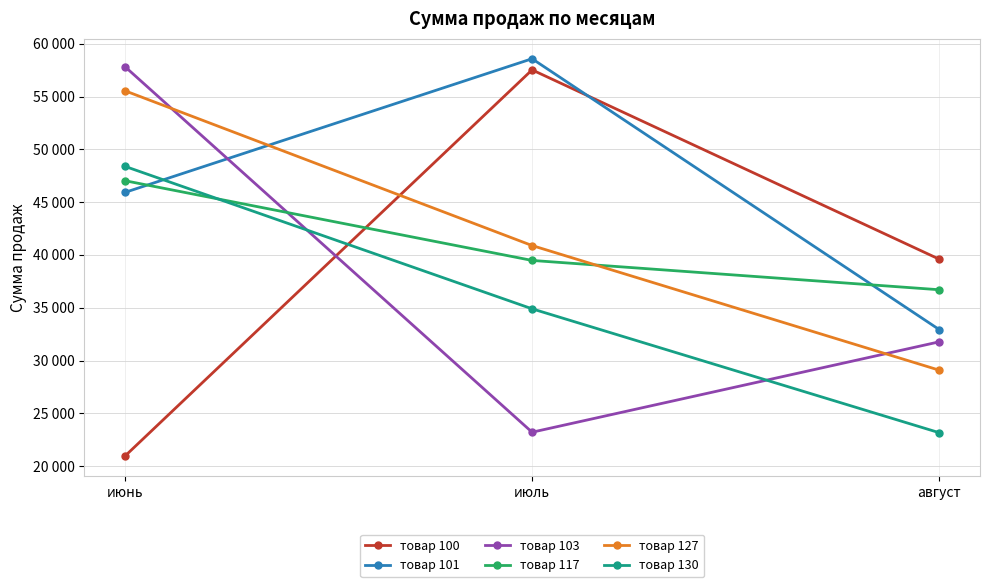

What is the total value across all series at июль?

254603